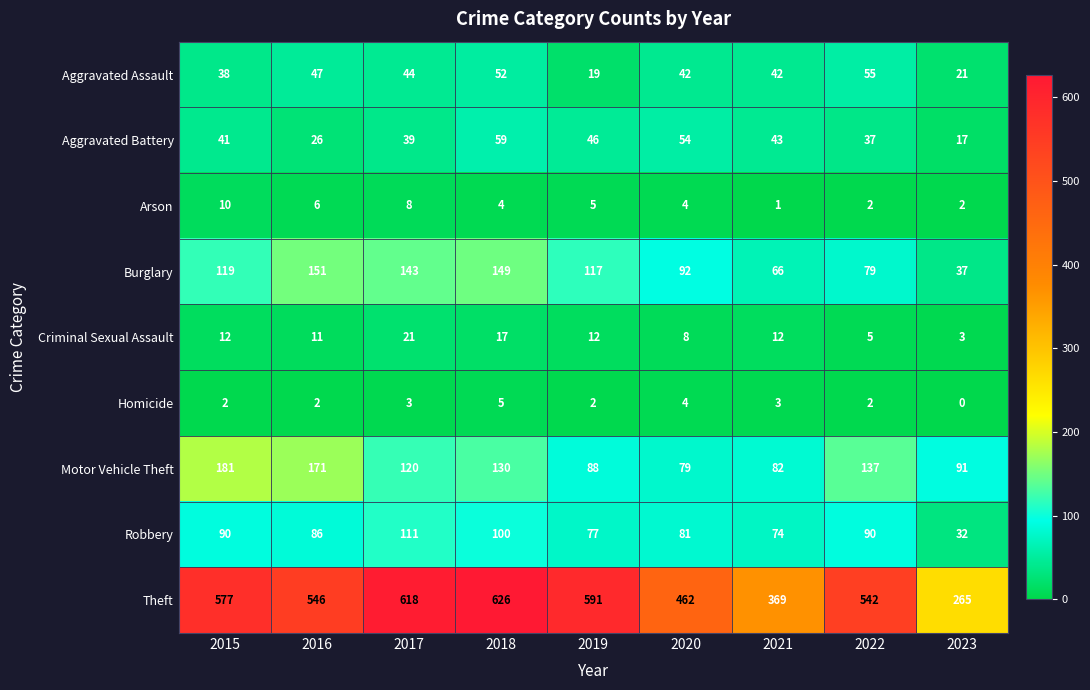

At which label is Theft closest to 445?

2020